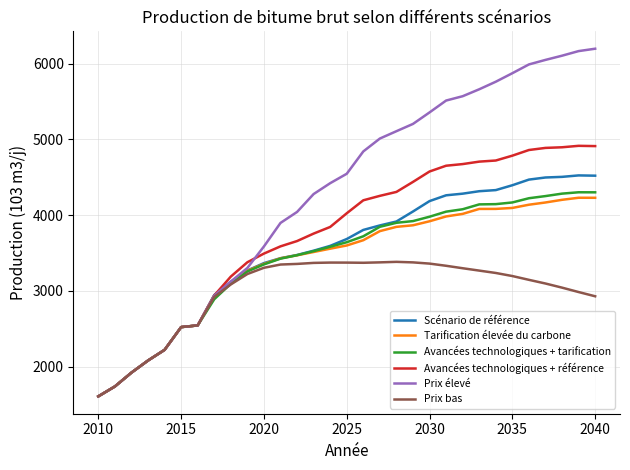

What is the lowest value of the Tarification élevée du carbone series?

1609.4